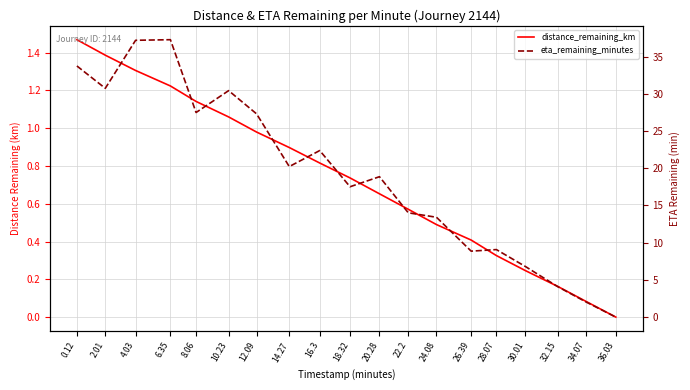

What are all the series names shown in the legend?

distance_remaining_km, eta_remaining_minutes